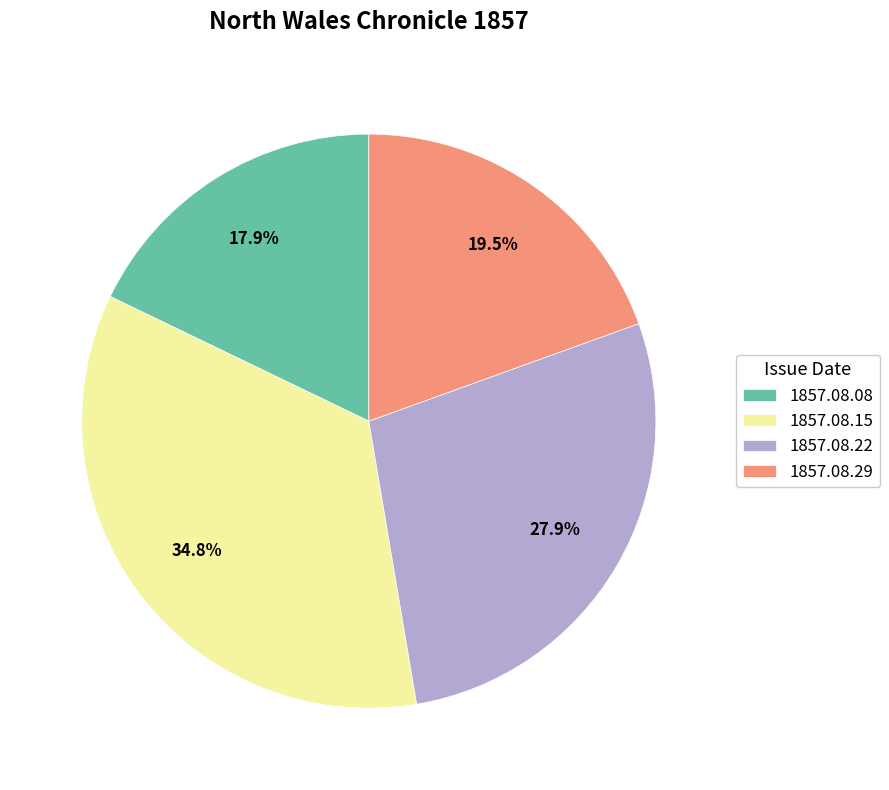

Rank the categories by value from lowest to highest.

1857.08.08, 1857.08.29, 1857.08.22, 1857.08.15